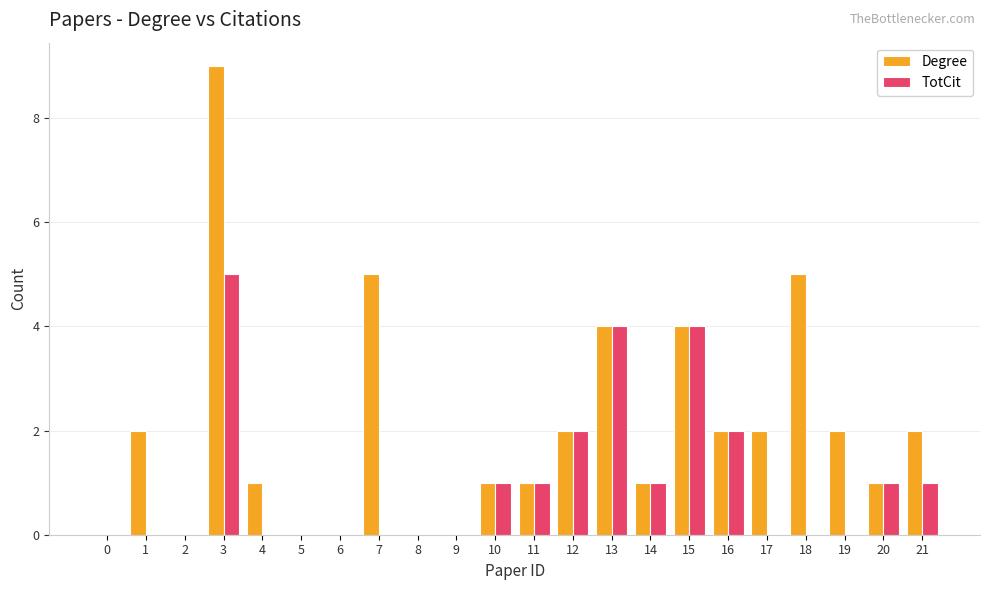

Which category has the highest value in the Degree series?

3